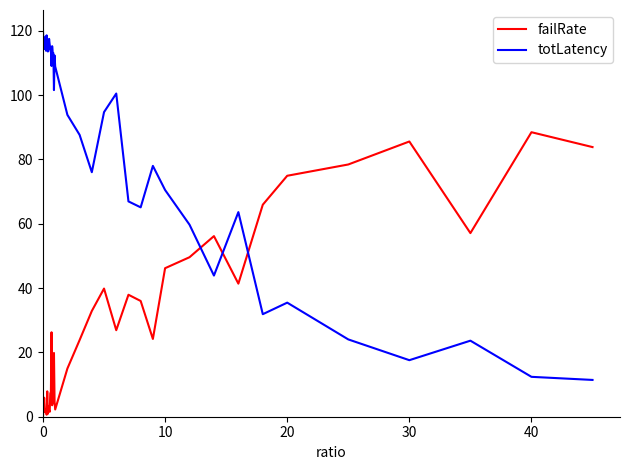

What is the greatest value displayed?

120.5